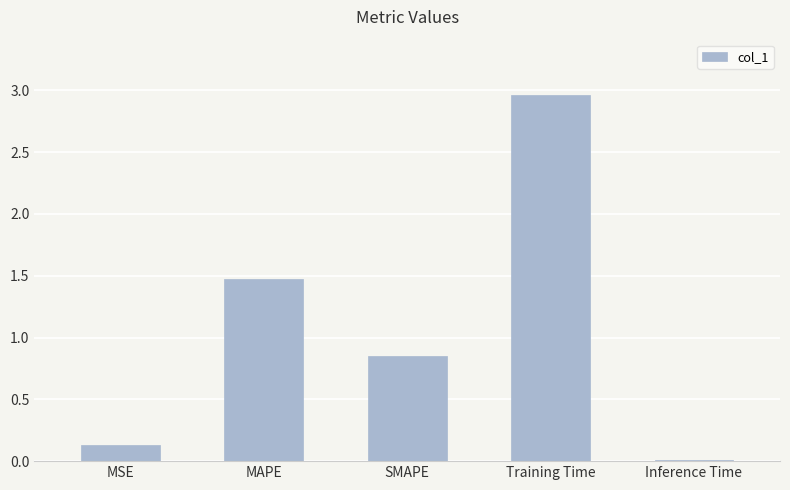

What is the change in value from SMAPE to Training Time?

+2.1